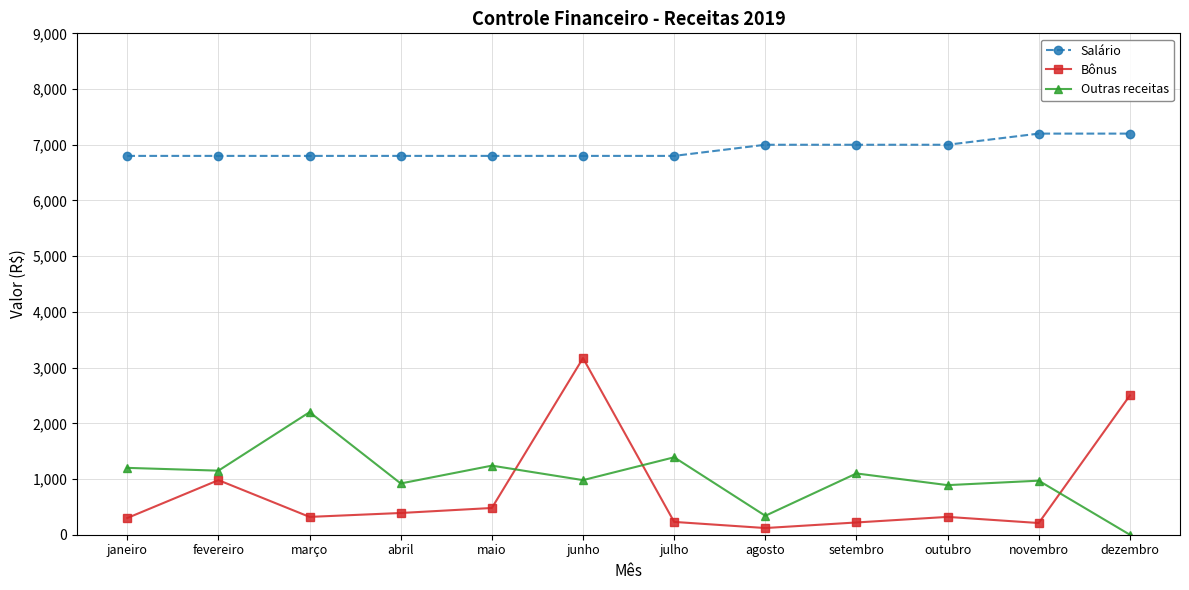

List the series in order of their peak value, lowest first.

Outras receitas, Bônus, Salário